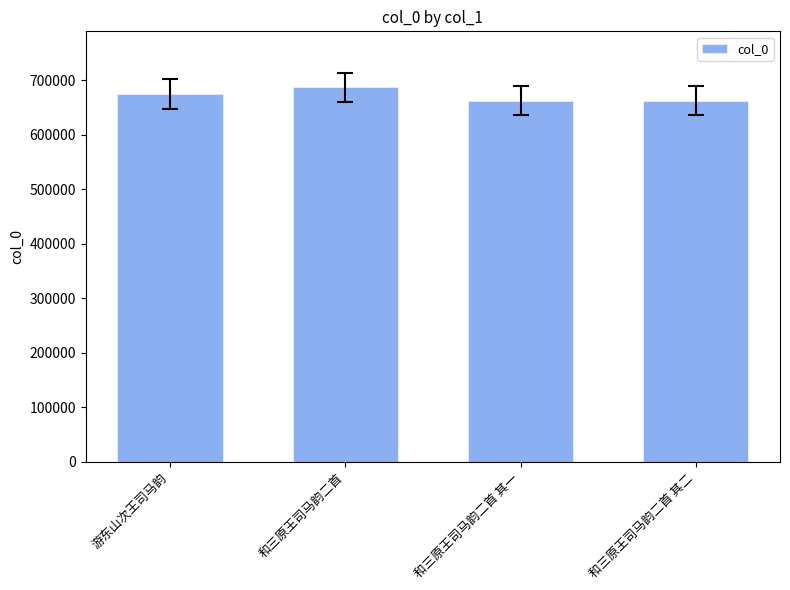

True or false: the data shows 313359 at 和三原王司马韵二首 其一.

False